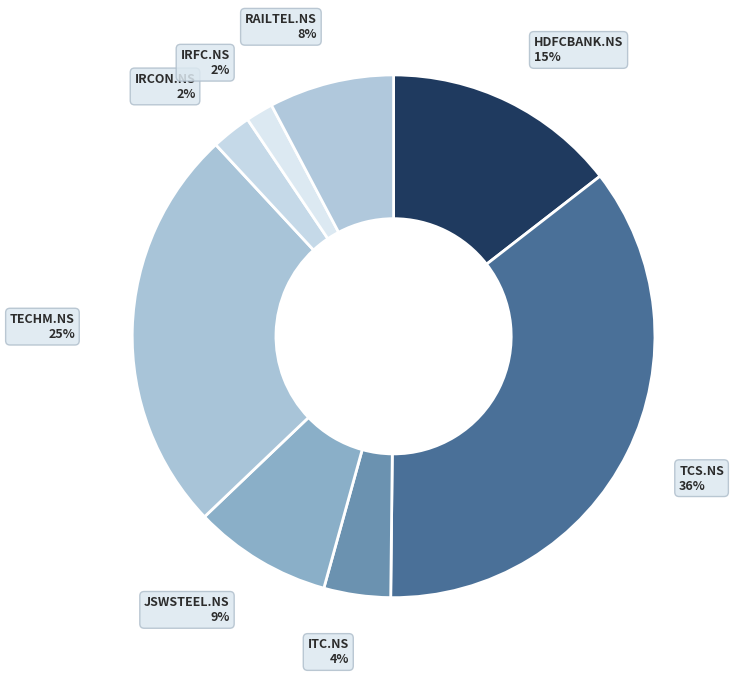

Is it true that ITC.NS is 12% of the pie?

False